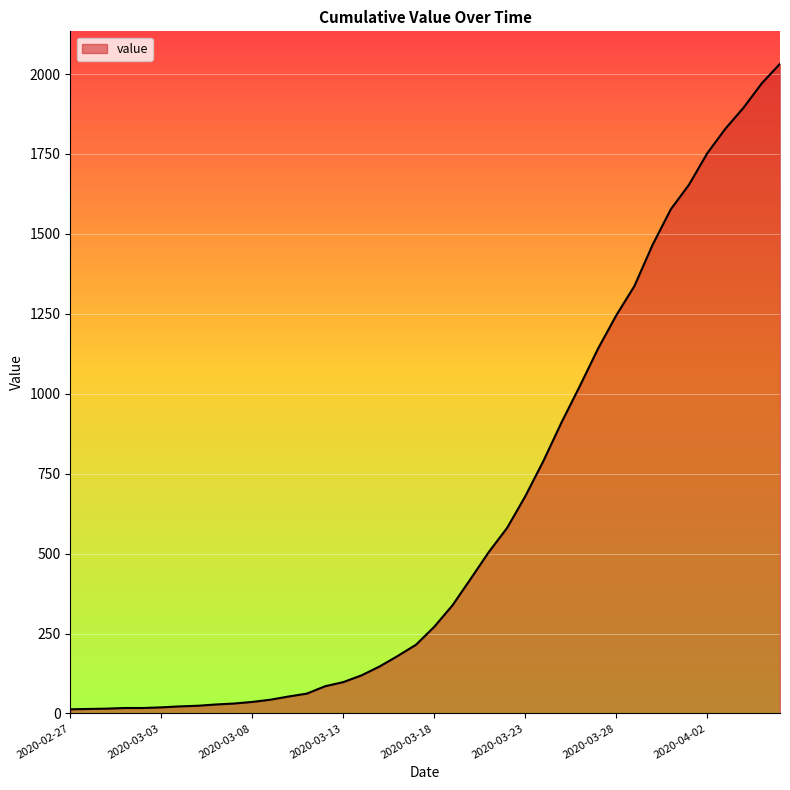

What is the difference between the maximum and minimum values?

2019